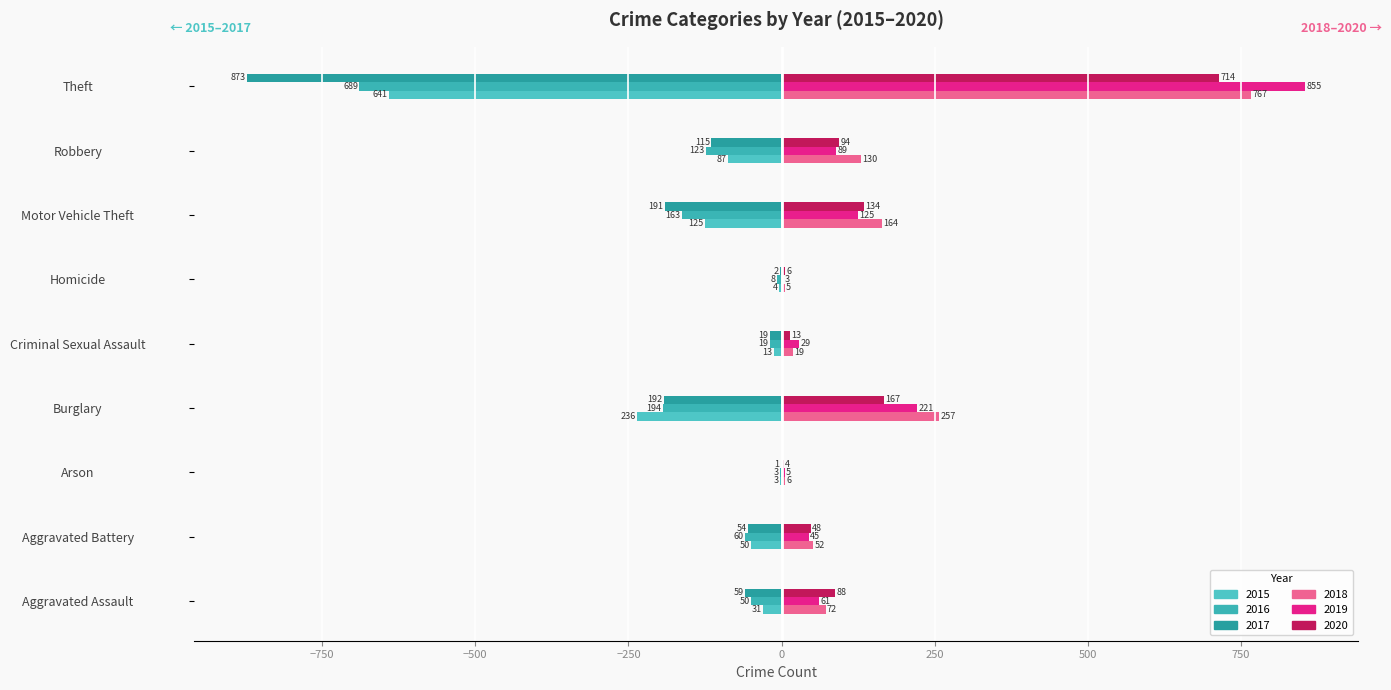

Rank the series at Motor Vehicle Theft from lowest to highest value.

2017, 2016, 2015, 2019, 2020, 2018